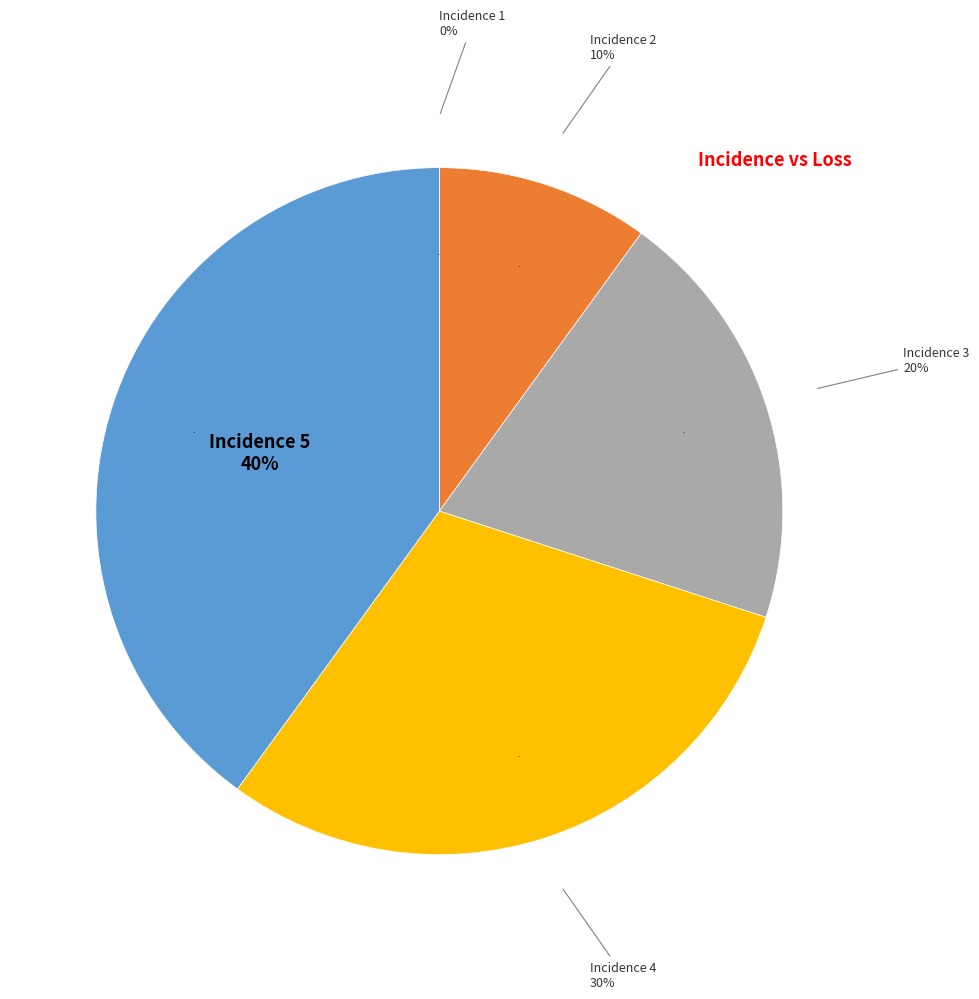

Is there a majority slice in this chart?

No